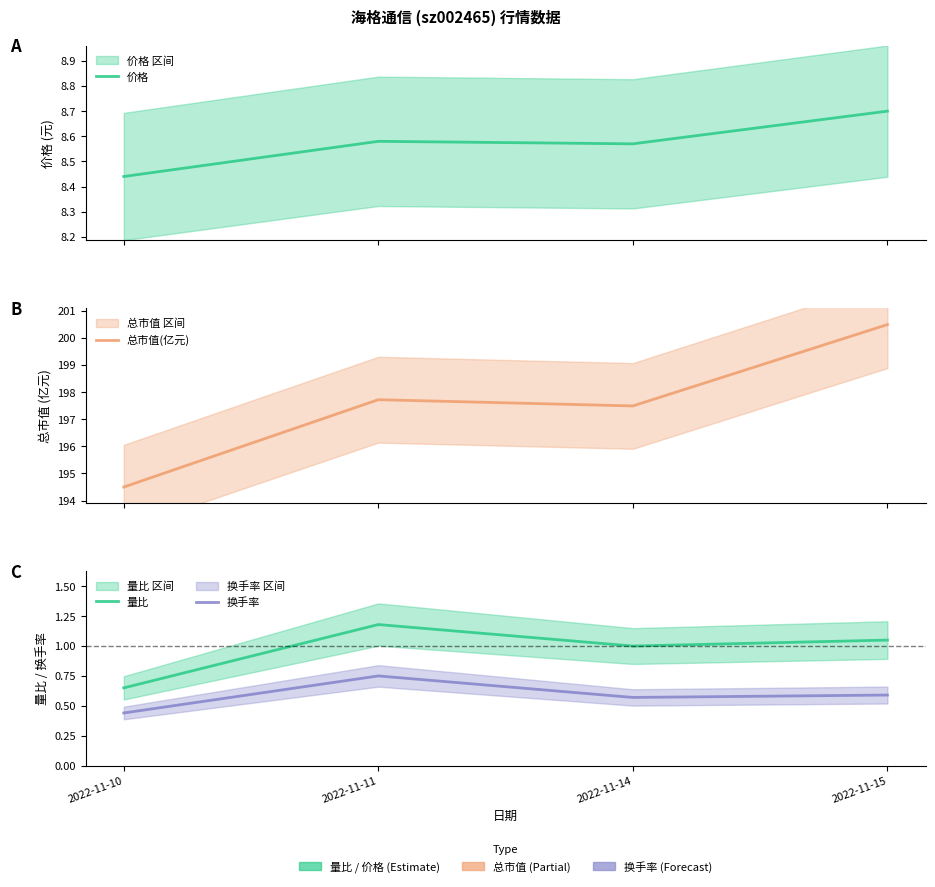

The 总市值(亿元) series shows 200.5 at 2022-11-15. True or false?

True